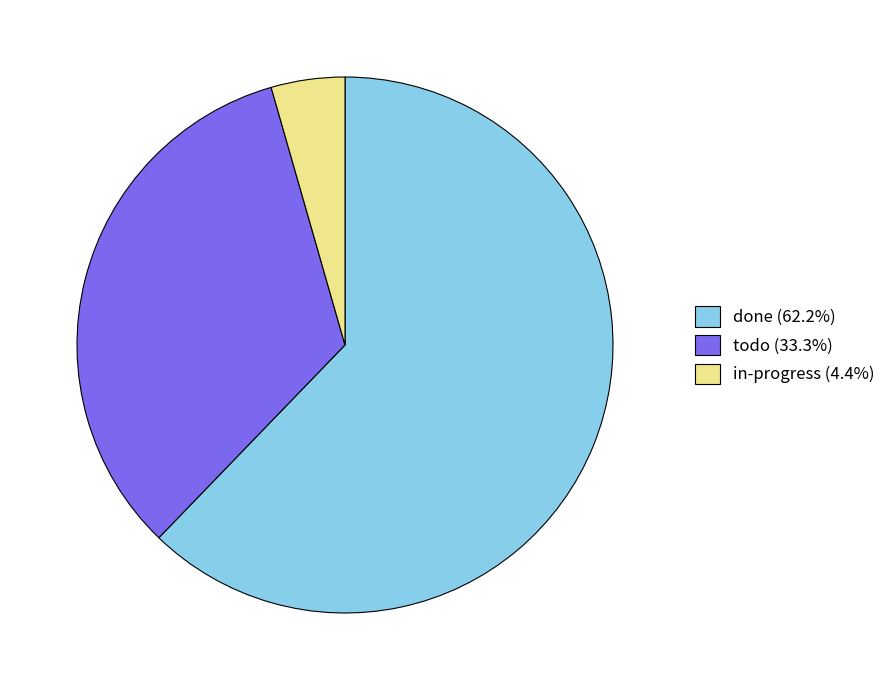

Is the sum of in-progress (4.4%) and done (62.2%) greater than half?

Yes